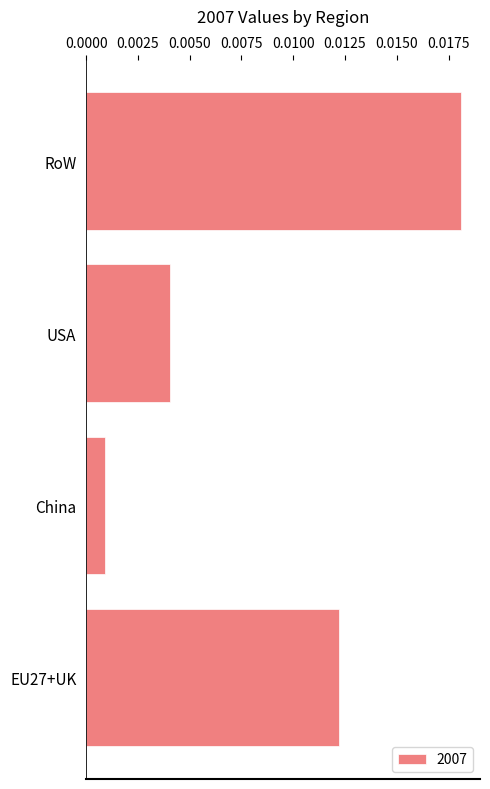

Which category has the highest value across all series?

RoW